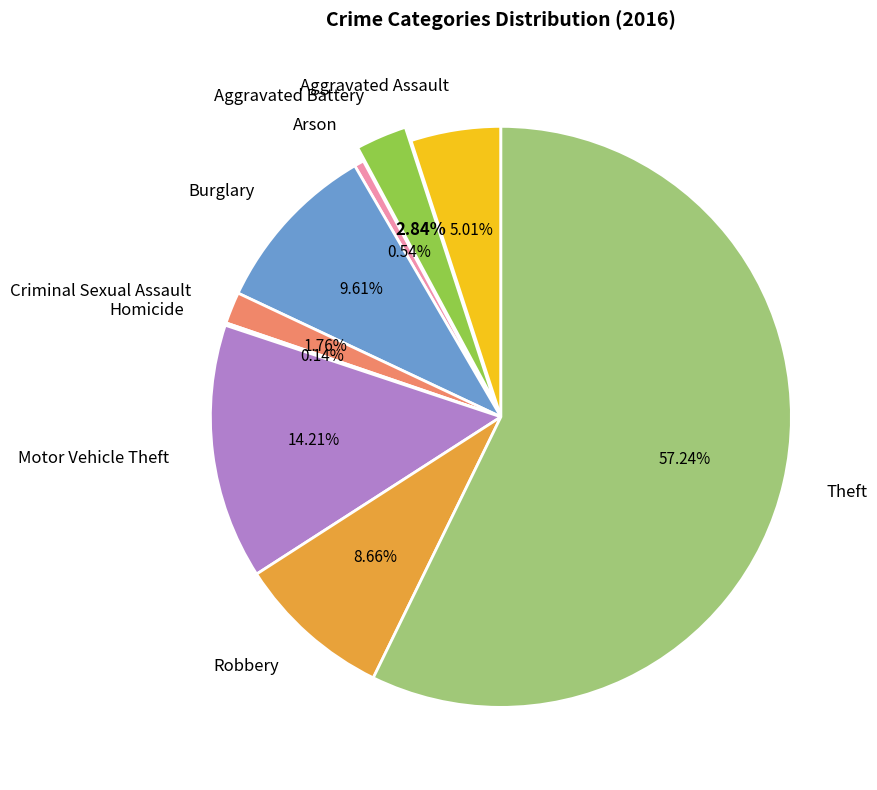

Is it true that Arson is 1% of the pie?

True